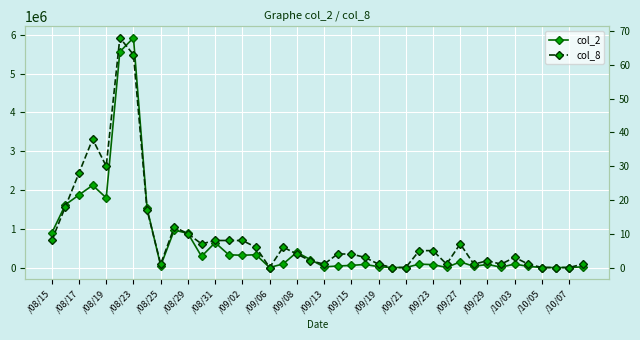

At which category does col_2 reach its first local valley?

/08/19